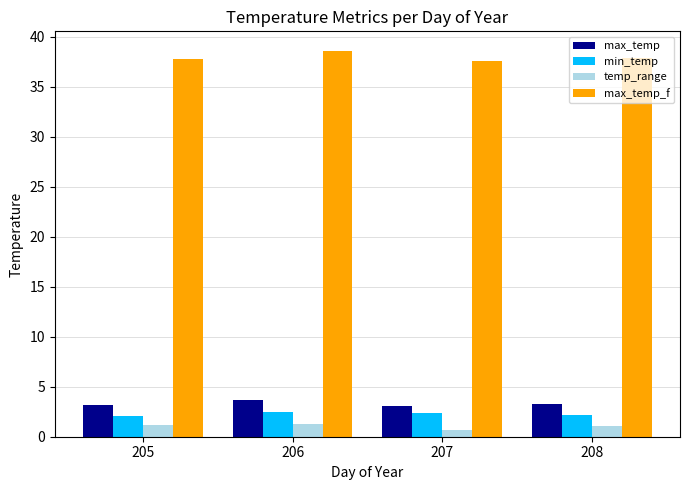

Which label corresponds to the smallest value in the chart?

207